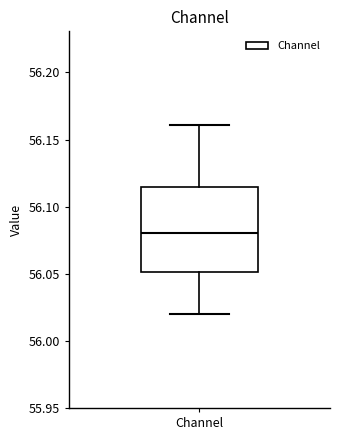

Read this box plot against the y-axis: the position of the median line, the range covered by the box, and the ends of both whiskers. The values are not printed on the chart, so give them approximately, as read against the axis.

median 56.080, box 56.050 to 56.115, whiskers 56.020 to 56.160